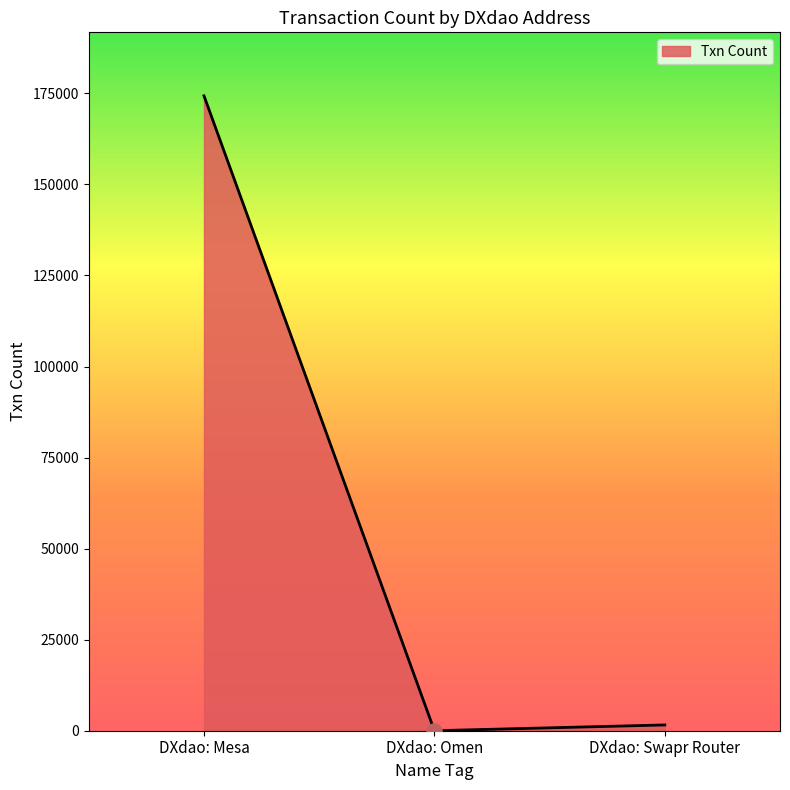

What is the change in value from DXdao: Mesa to DXdao: Omen?

-174330